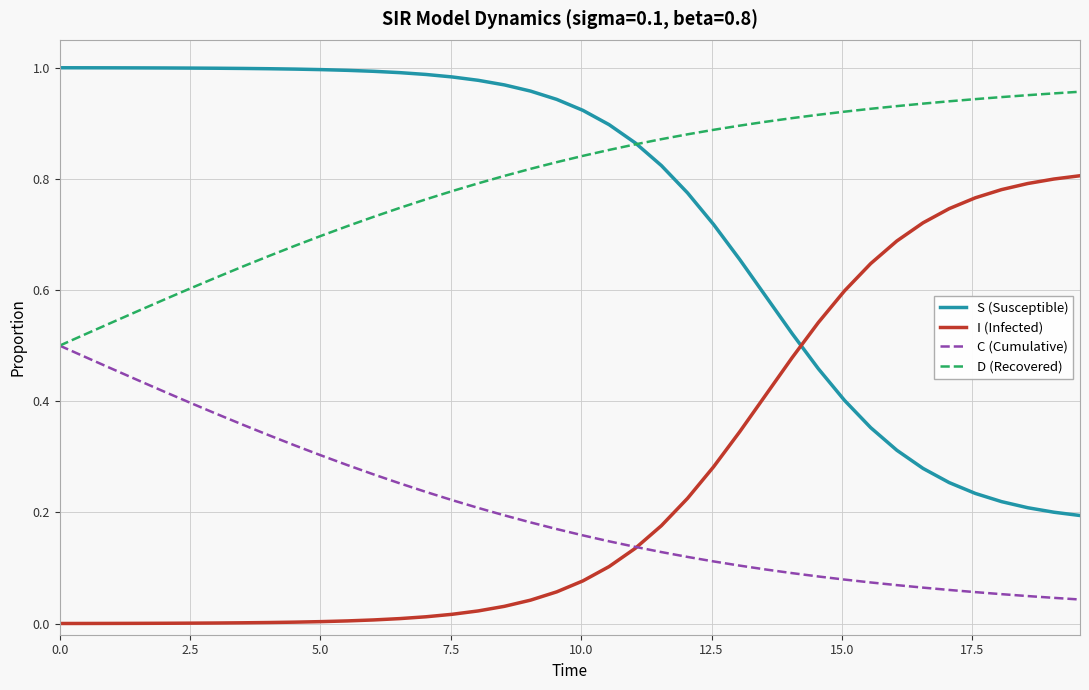

Does the chart display data point markers on the line(s)?

No